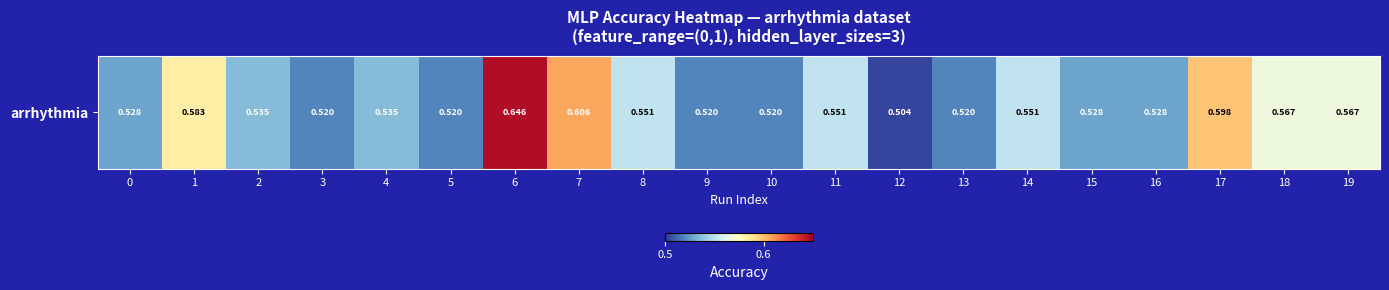

What value does the data have at 0?

0.5